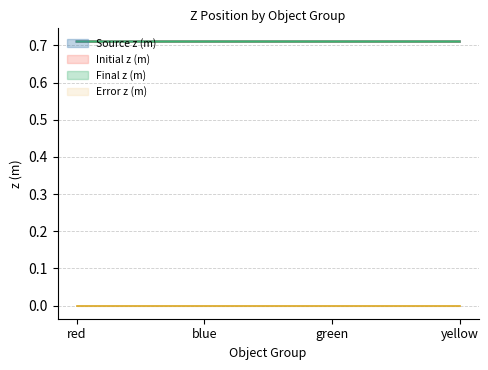

What is the value of the Initial z (m) point at the 1st from the left?

0.7